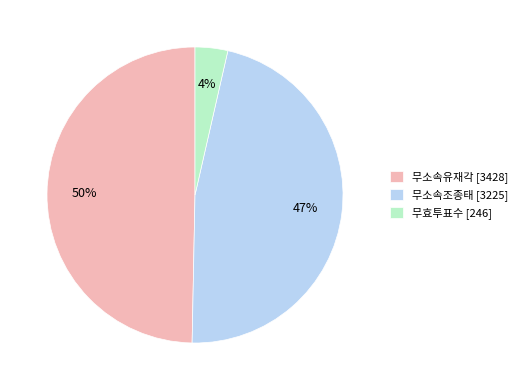

Do 무소속유재각 [3428] and 무효투표수 [246] together represent more than half of the pie?

Yes